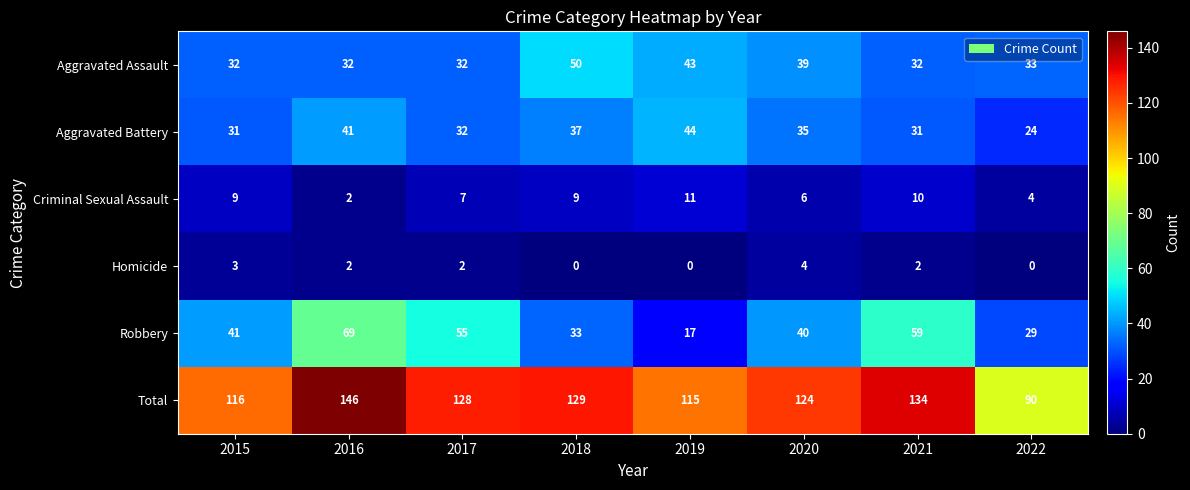

What is the difference between the maximum and minimum values in the Homicide series?

4